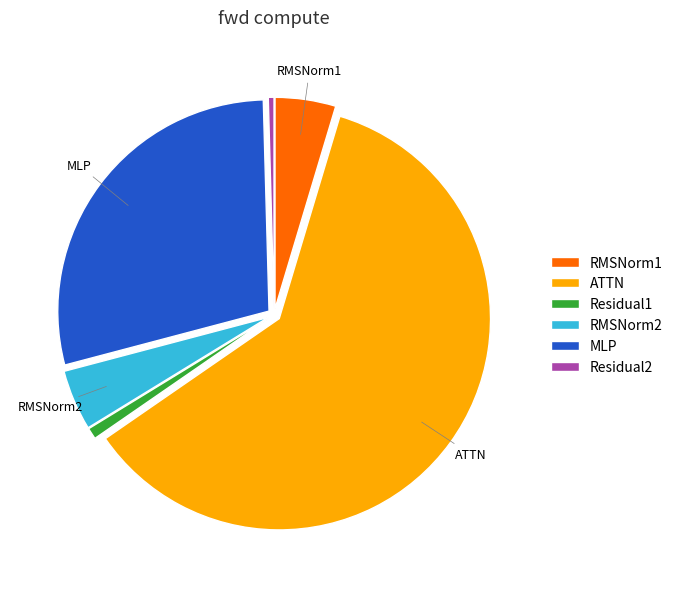

Which category has the biggest portion of the pie?

ATTN